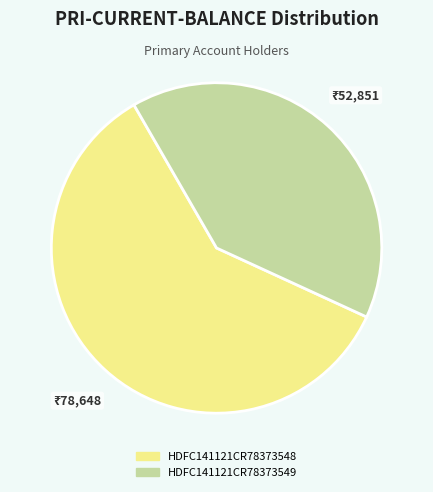

Which slice is the smallest?

HDFC141121CR78373549